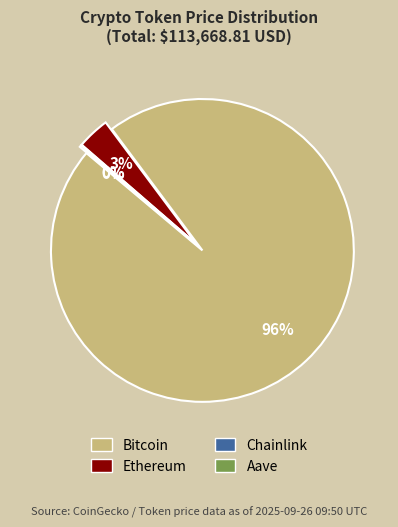

How much of the chart is everything except Aave?

99.8%